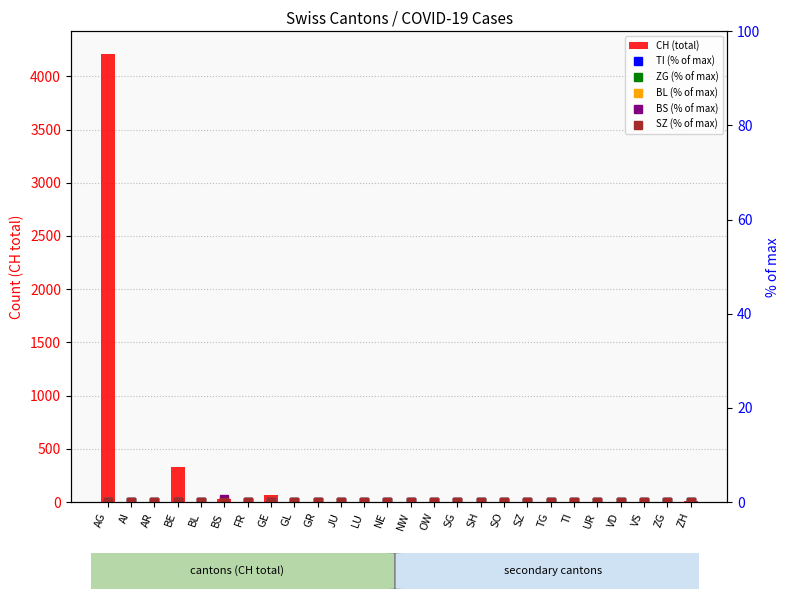

Reading left to right, extract all data points from this chart.

CH (total): 4212.0	0.0	0.0	327.0	0.0	26.0	2.0	67.0	0.0	0.0	0.0	3.0	0.0	0.0	0.0	5.0	0.0	2.0	0.0	0.0	3.0	0.0	1.0	2.0	0.0	7.0
TI (% of max): 0.0	0.0	0.0	0.0	0.0	0.0	0.0	0.0	0.0	0.0	0.0	0.0	0.0	0.0	0.0	0.0	0.0	0.0	0.0	0.0	0.1	0.0	0.0	0.0	0.0	0.0
ZG (% of max): 0.0	0.0	0.0	0.0	0.0	0.0	0.0	0.0	0.0	0.0	0.0	0.0	0.0	0.0	0.0	0.0	0.0	0.0	0.0	0.0	0.0	0.0	0.0	0.0	0.0	0.0
BL (% of max): 0.0	0.0	0.0	0.0	0.0	0.0	0.0	0.0	0.0	0.0	0.0	0.0	0.0	0.0	0.0	0.0	0.0	0.0	0.0	0.0	0.0	0.0	0.0	0.0	0.0	0.0
BS (% of max): 0.0	0.0	0.0	0.0	0.0	0.6	0.0	0.0	0.0	0.0	0.0	0.0	0.0	0.0	0.0	0.0	0.0	0.0	0.0	0.0	0.0	0.0	0.0	0.0	0.0	0.0
SZ (% of max): 0.0	0.0	0.0	0.0	0.0	0.0	0.0	0.0	0.0	0.0	0.0	0.0	0.0	0.0	0.0	0.0	0.0	0.0	0.0	0.0	0.0	0.0	0.0	0.0	0.0	0.0